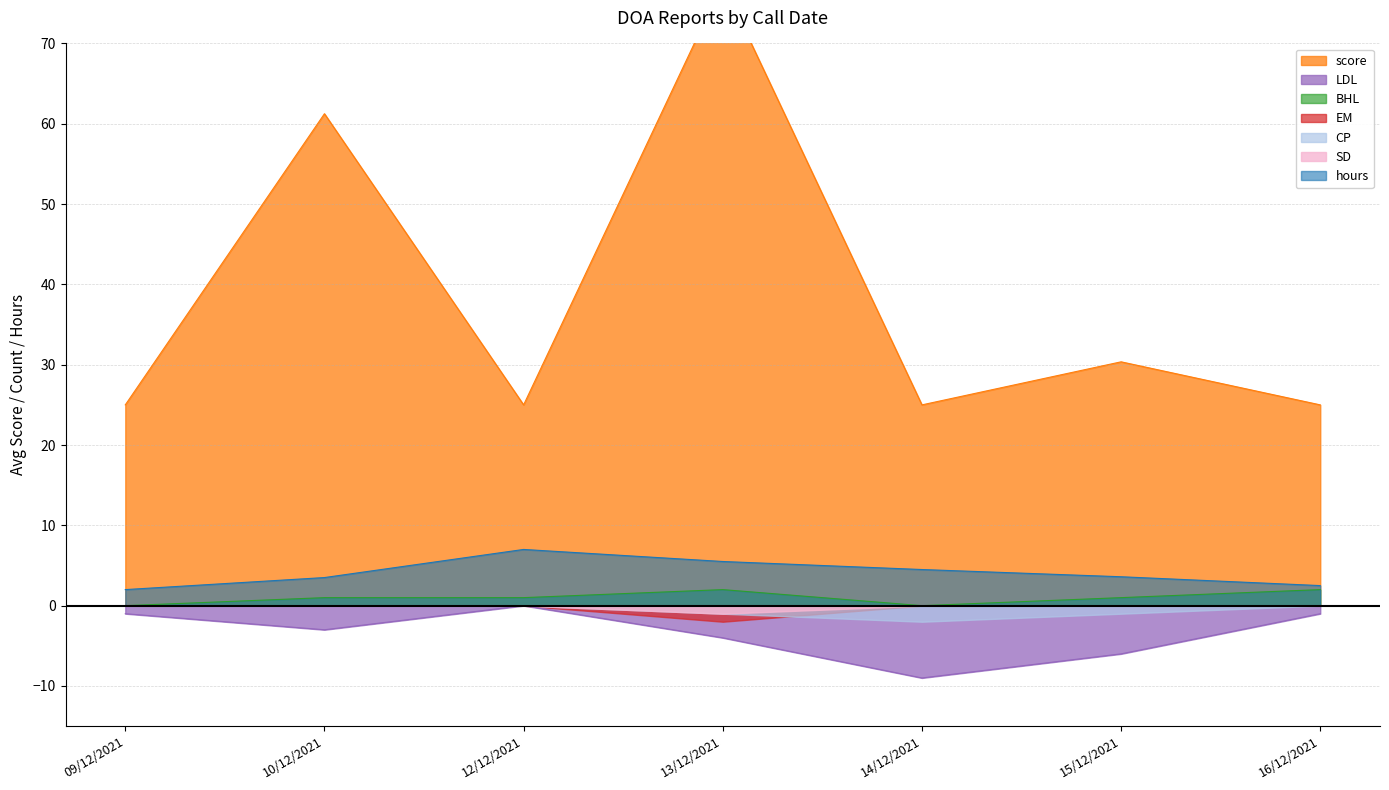

Count the number of categories in the chart.

7